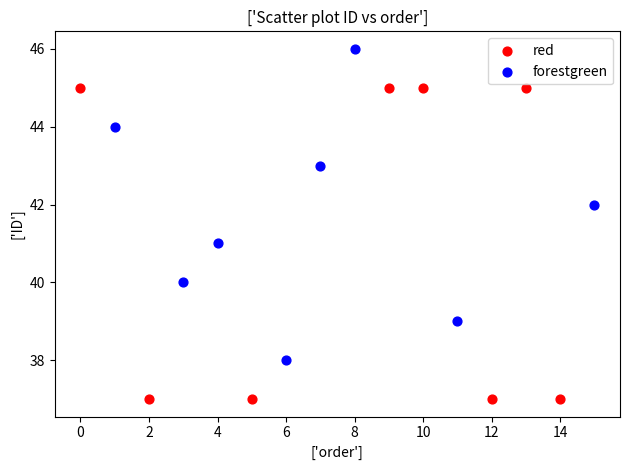

What are all the series names shown in the legend?

red, forestgreen